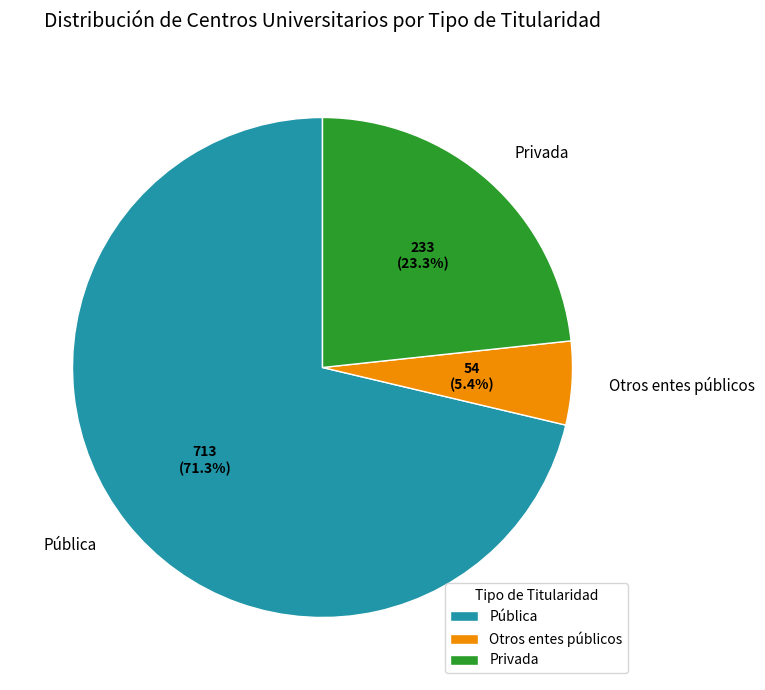

To the nearest percent, what is the difference between the Pública and Otros entes públicos slice percentages?

66%